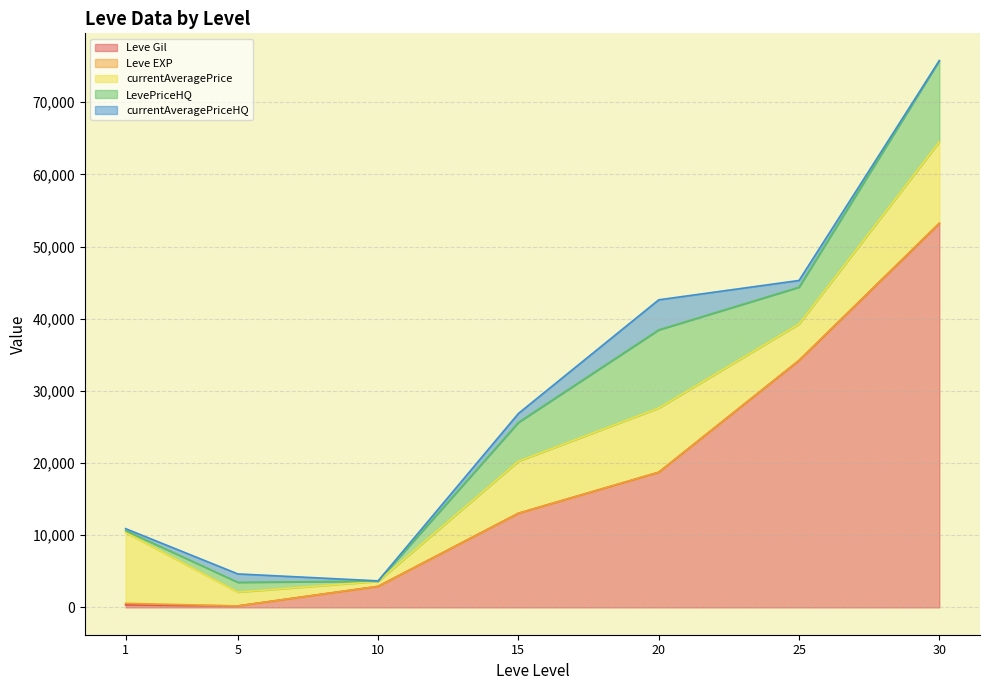

At which category is the sum across all series the highest?

30